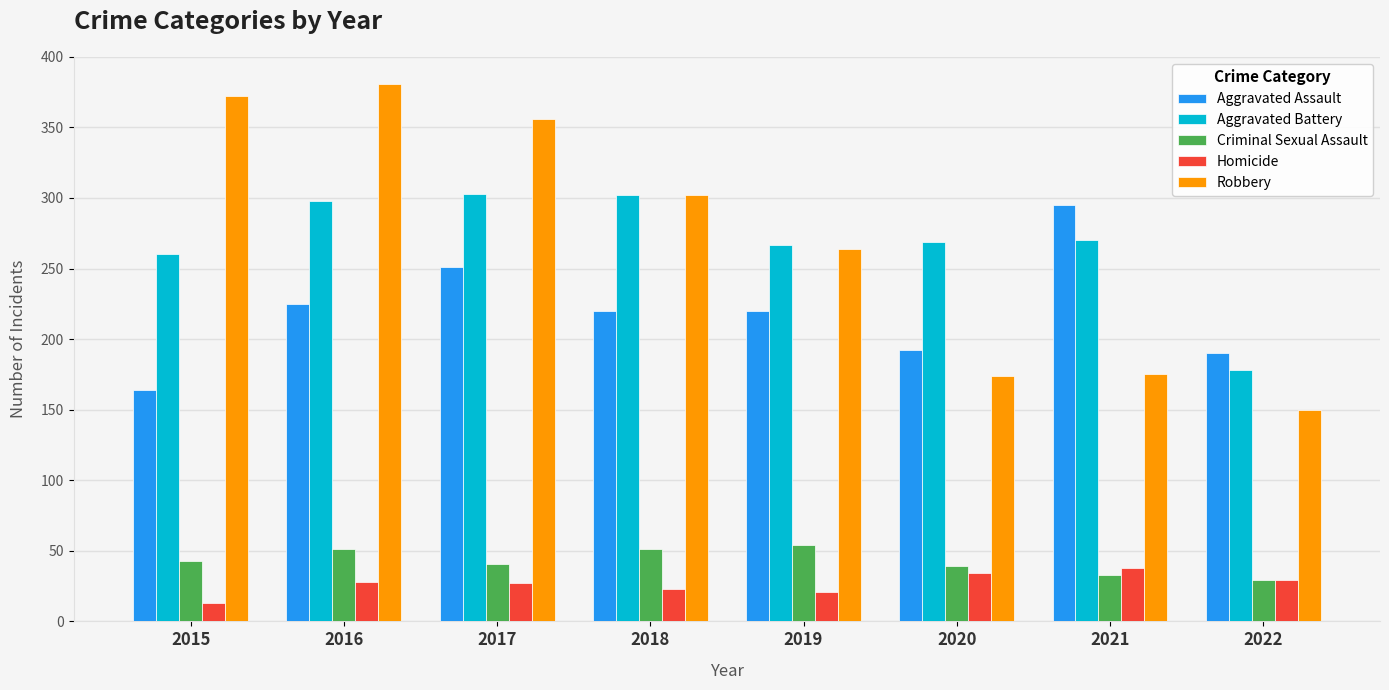

What is the approximate value of Aggravated Battery at 2019, to the nearest 50?

250